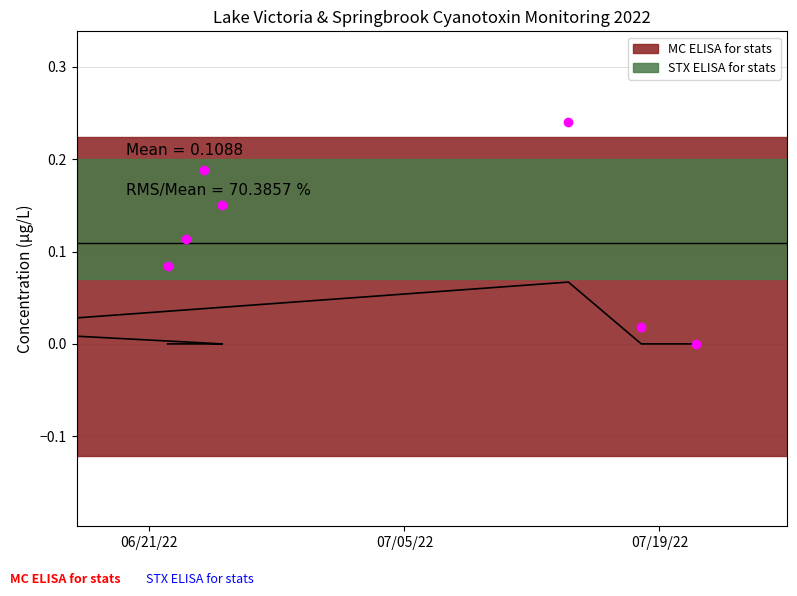

True or false: STX ELISA for stats and MC ELISA for stats cross at least once.

False